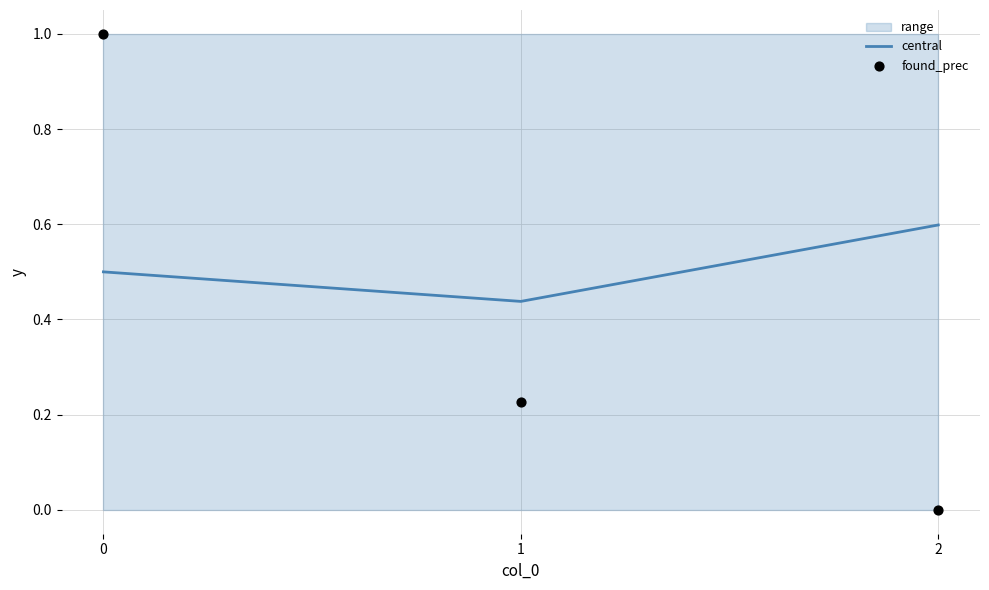

True or false: central has a value of 1.0 at 2.

False